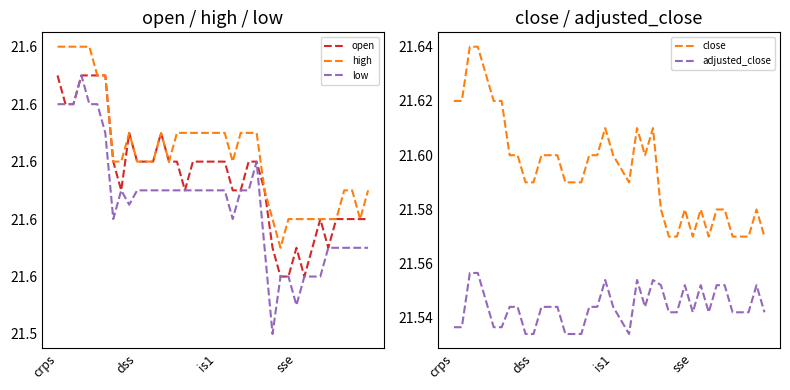

List the series in order of their peak value, lowest first.

adjusted_close, open, low, high, close